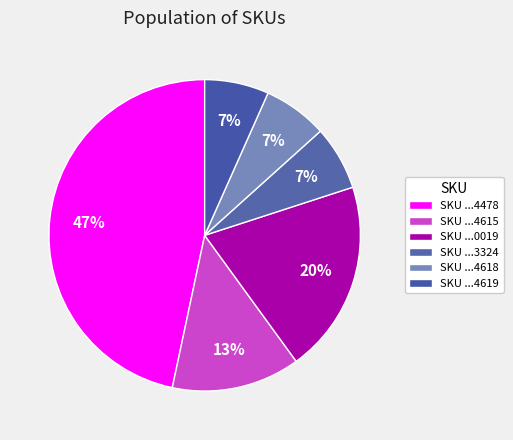

How many slices are in this pie chart?

6